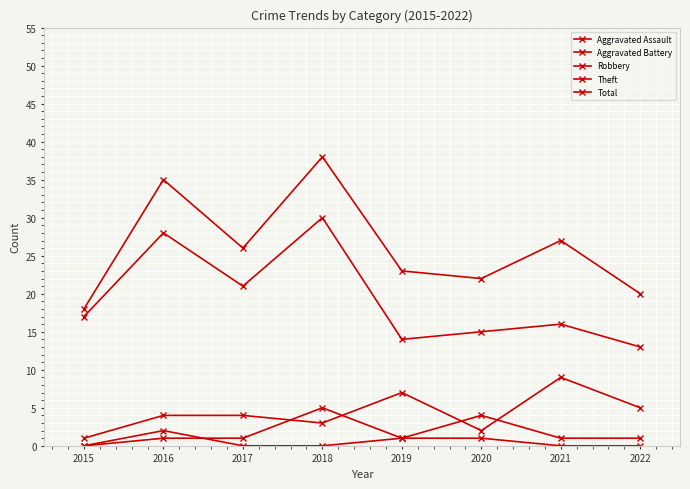

List the labels in order of Aggravated Assault value, largest first.

2016, 2019, 2020, 2015, 2017, 2018, 2021, 2022